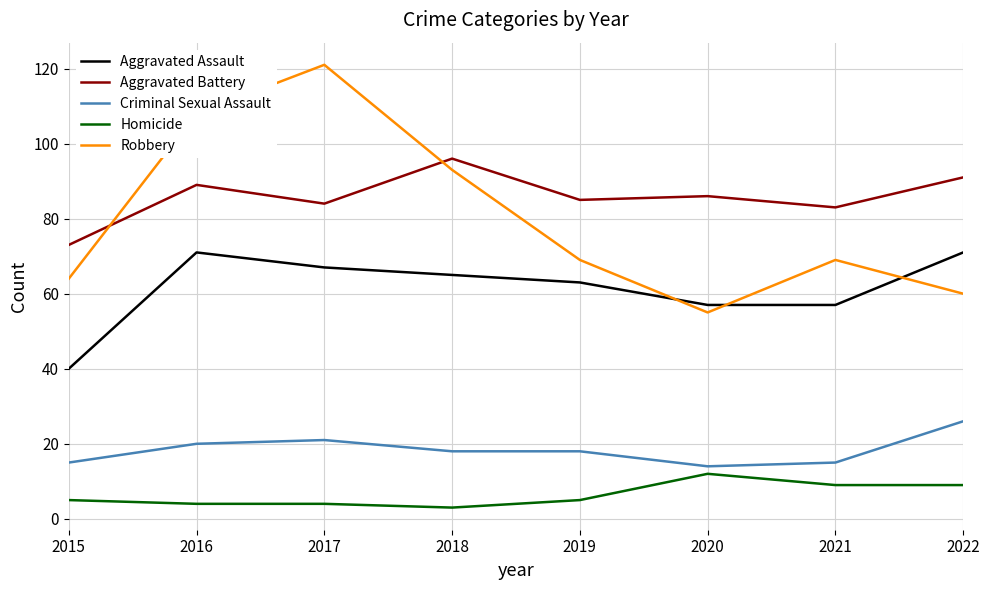

What is the difference between the Aggravated Assault values at 2021 and 2019?

6